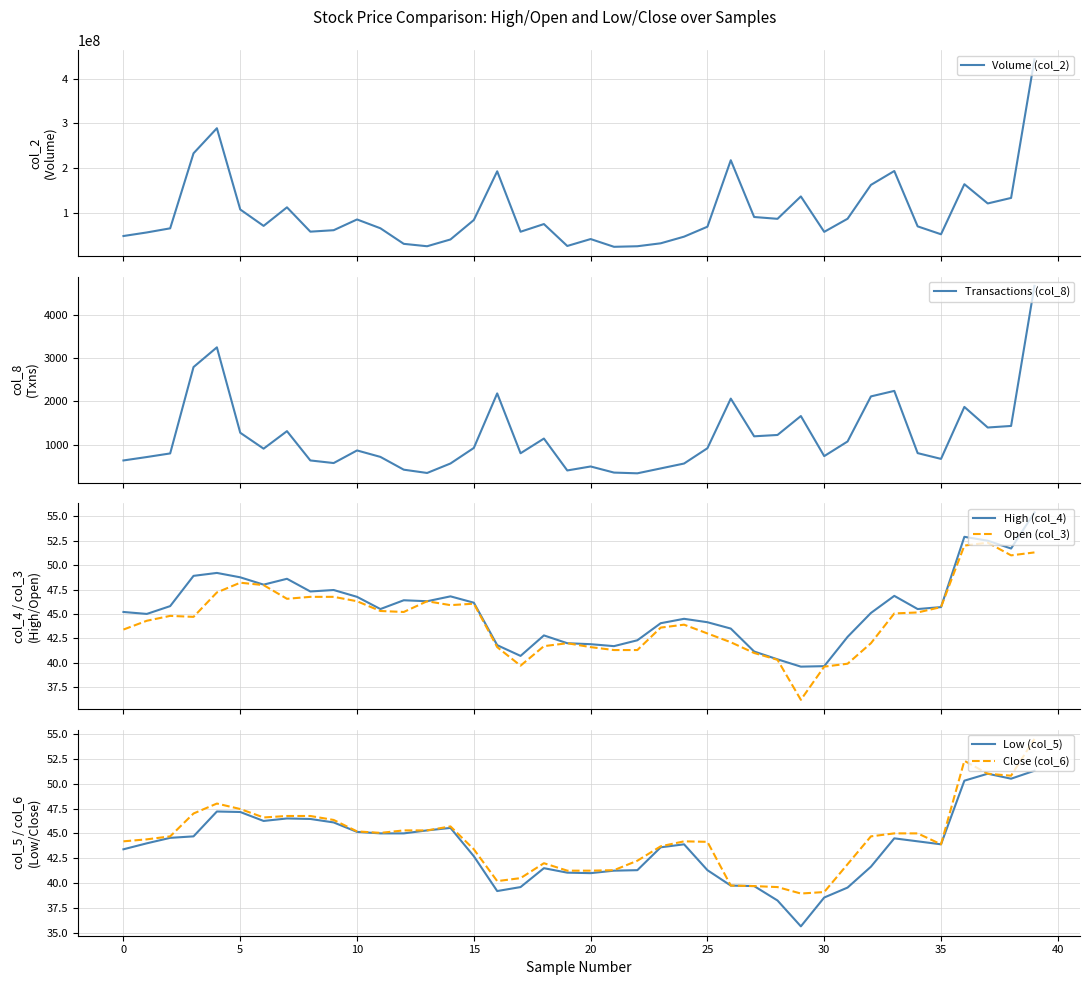

What is the maximum value for Volume (col_2)?

442660152